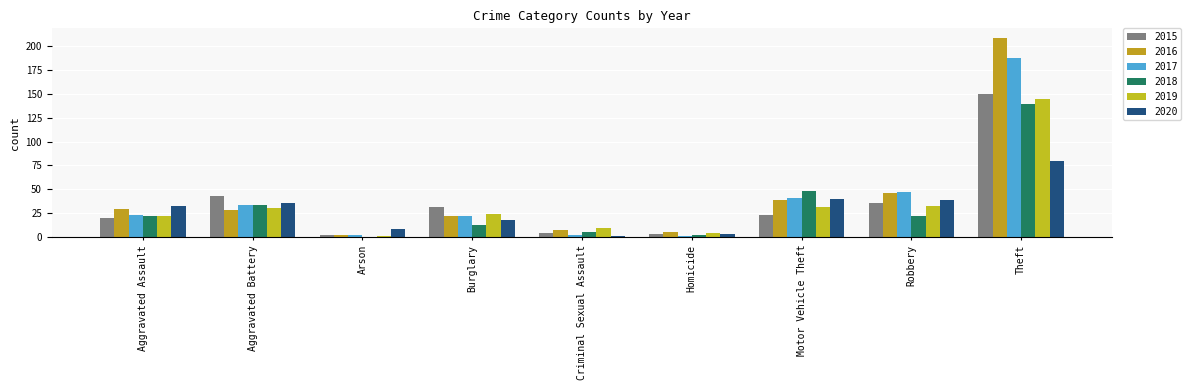

What is the difference between the maximum and second lowest values in the 2015 series?

147